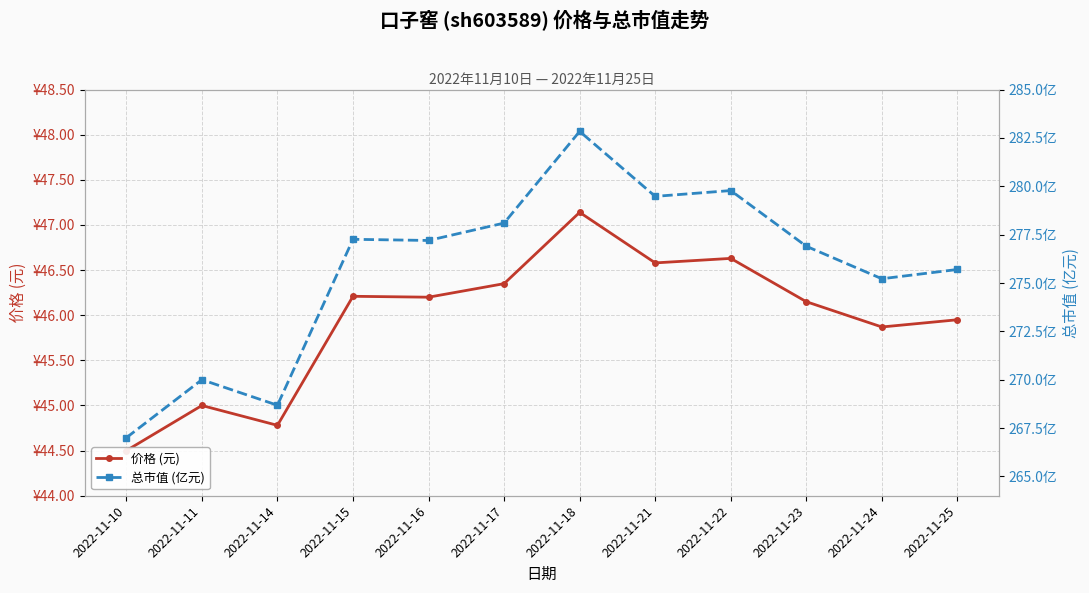

What is the value of the 总市值 (亿元) point at the 8th from the left?

279.5